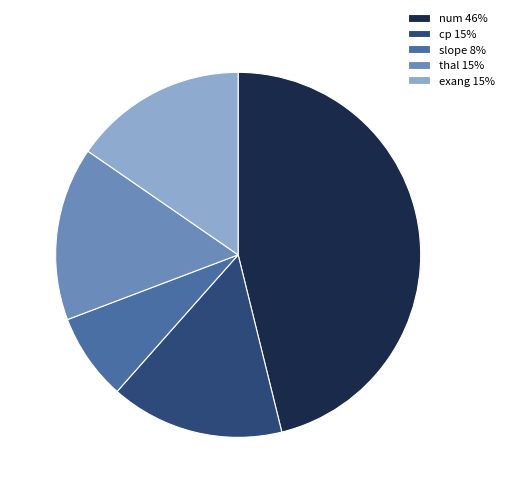

Which category has the biggest portion of the pie?

num